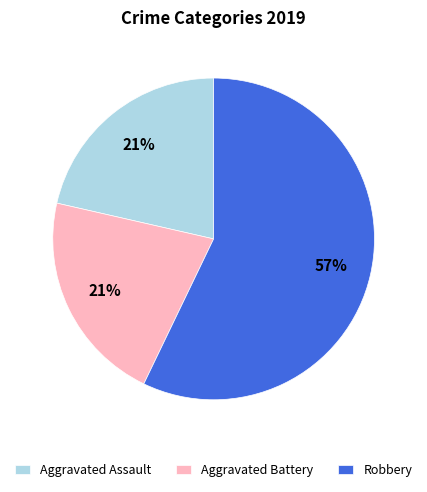

The Aggravated Battery slice represents 16% of the pie. True or false?

False